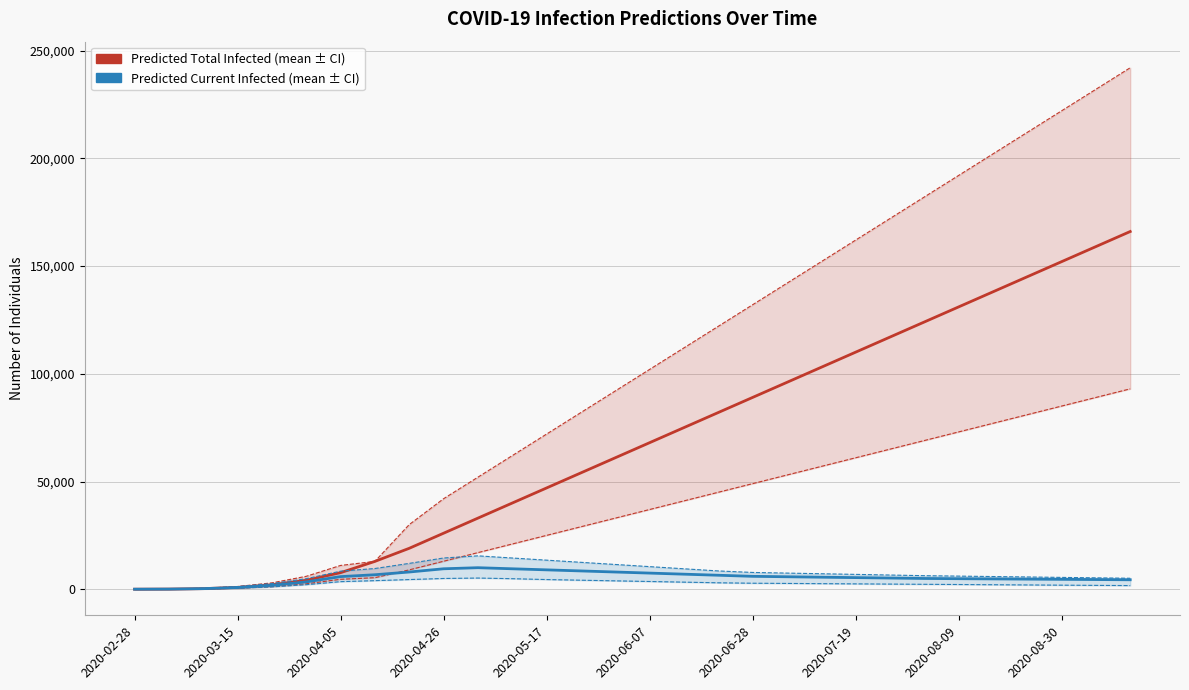

Between 11 and 27, which series saw the biggest shift?

predicted_total_infected_upper